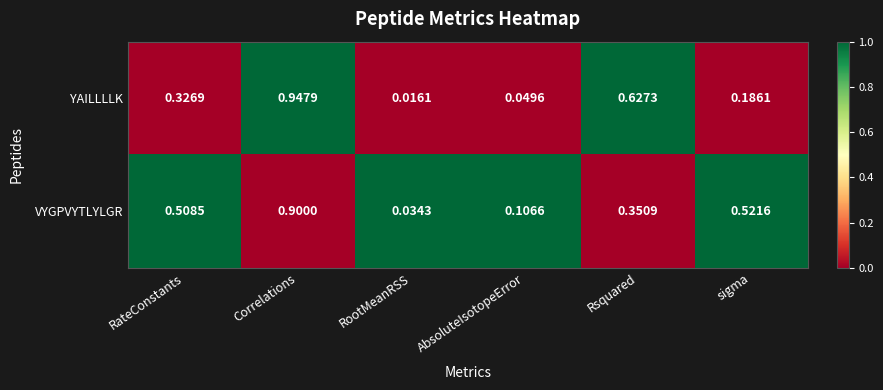

Is the value of YAILLLLK at RateConstants greater than the value of VYGPVYTLYLGR at Correlations?

No